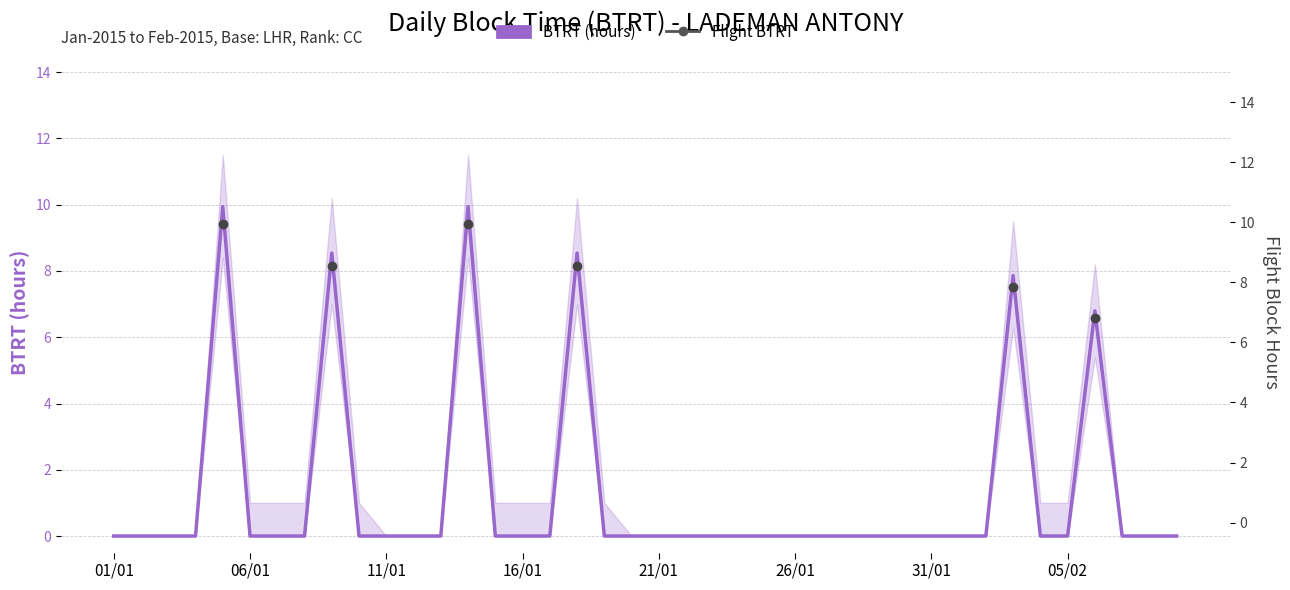

Which series changed the most between 8 and 39?

BTRT (hours)